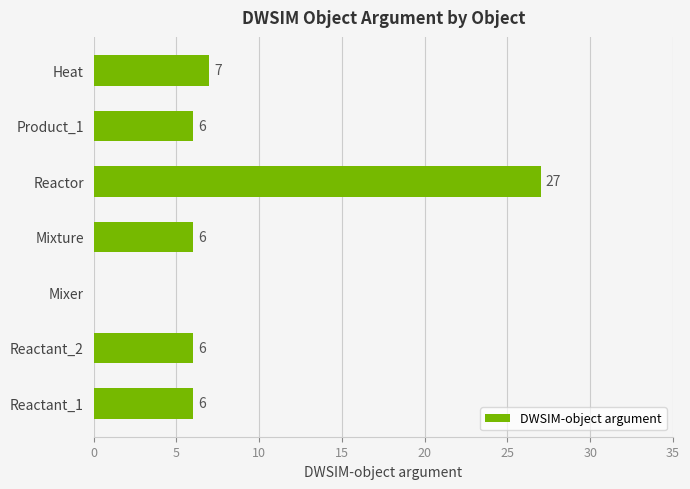

Does the chart contain stacked bars?

No